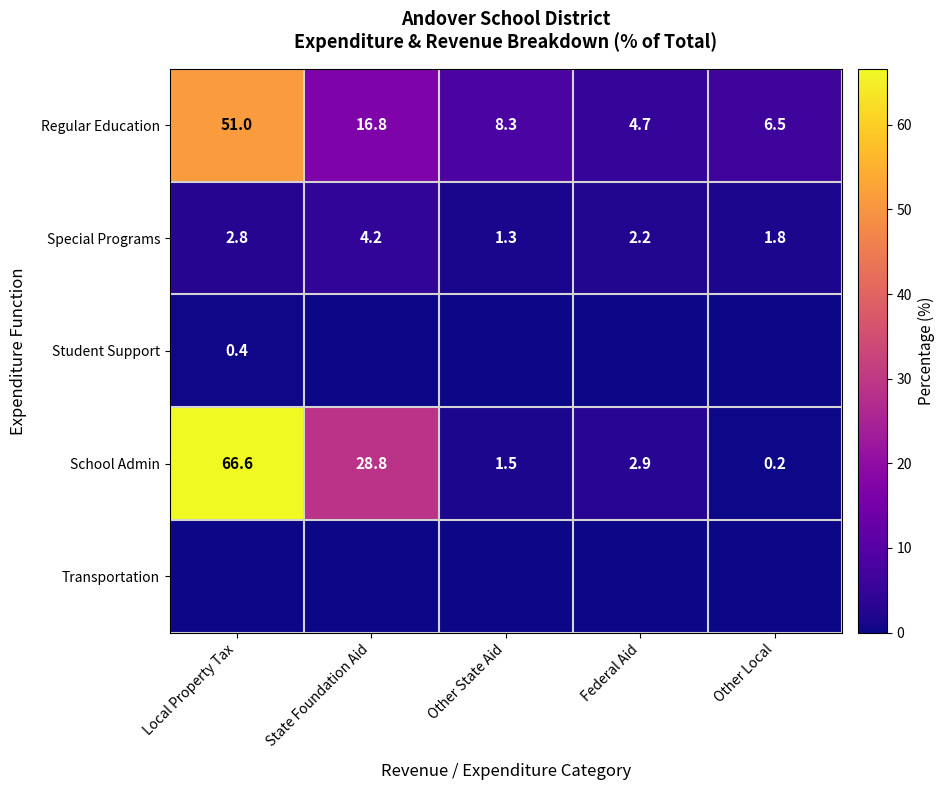

At how many categories does at least one series exceed 39?

1